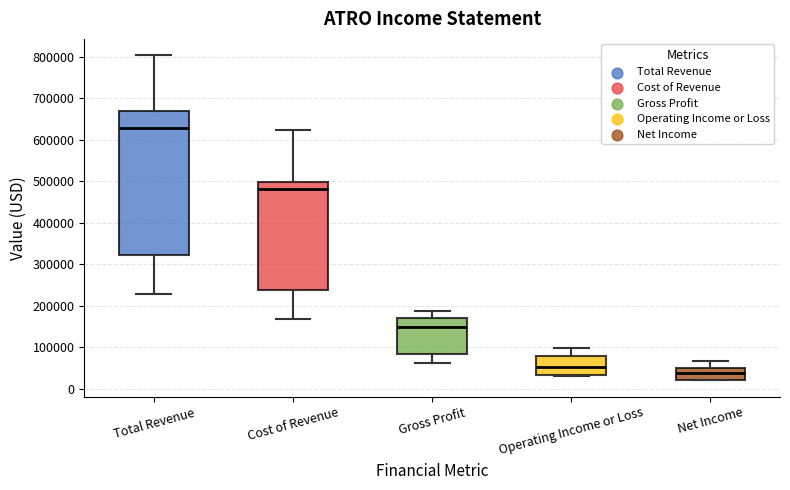

Where does the median line of the box for Total Revenue sit on the y-axis? The values are not printed on the chart, so give them approximately, as read against the axis.

630000